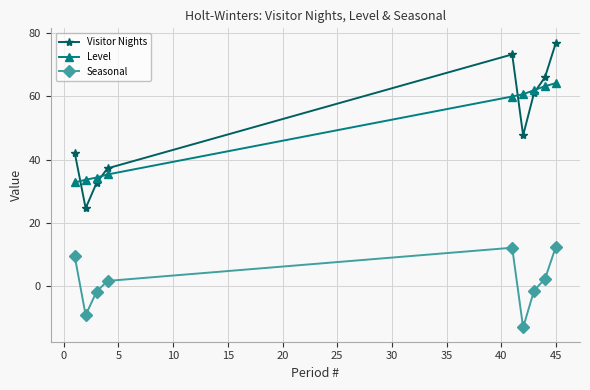

At how many categories does at least one series exceed 11?

9